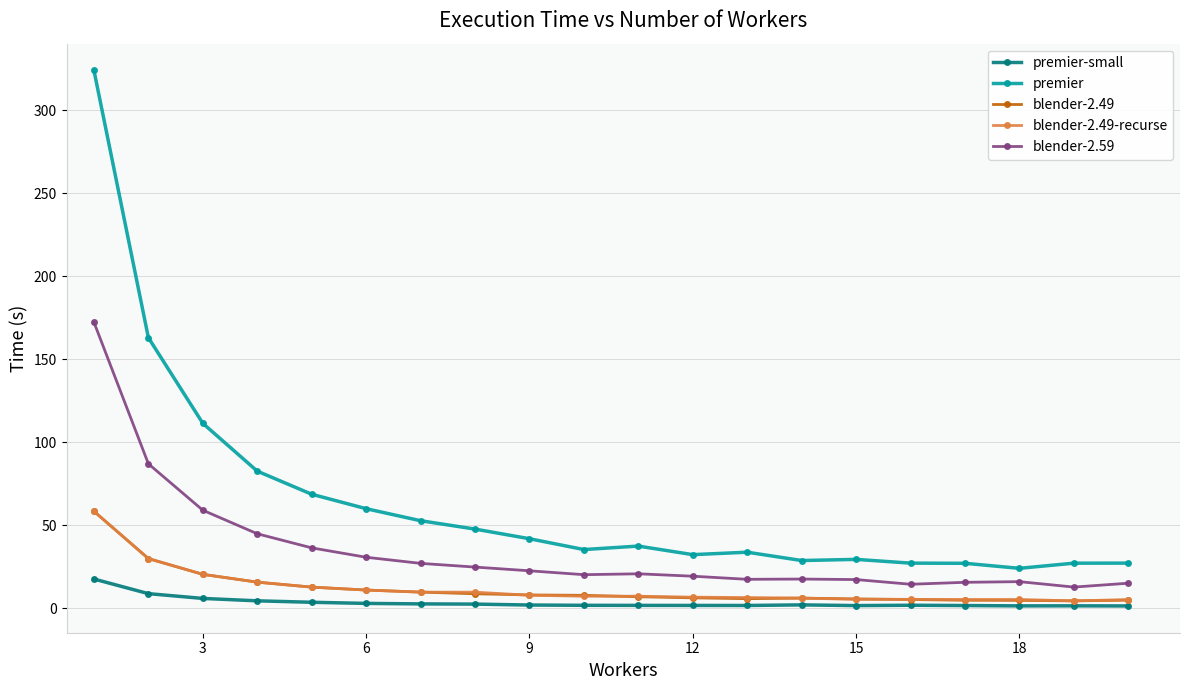

What is the average value of the premier-small series?

3.5